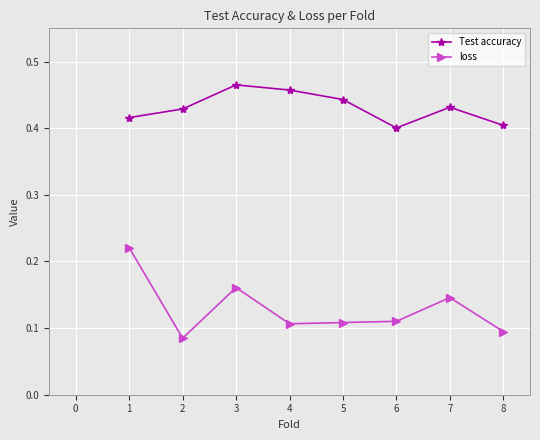

How many Test accuracy values are between 0 and 1?

8